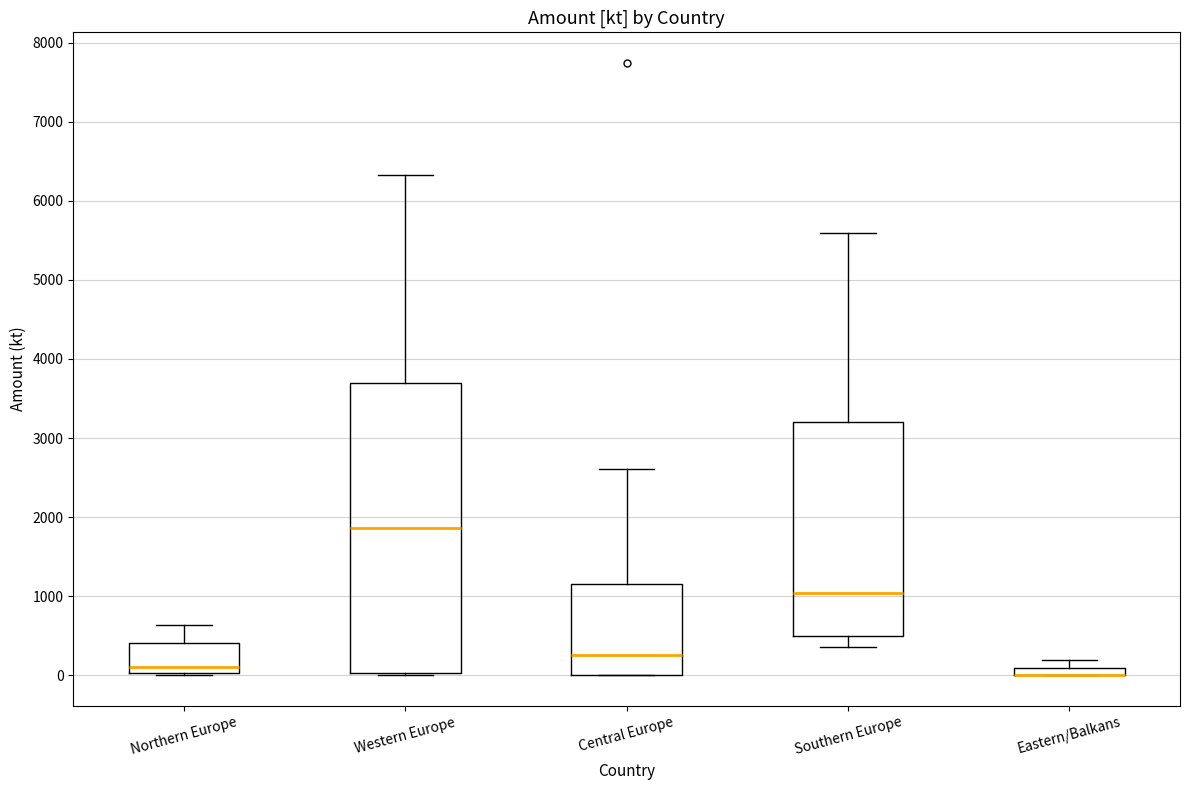

Comparing the boxes themselves (not the whiskers), which one is the tallest?

Western Europe